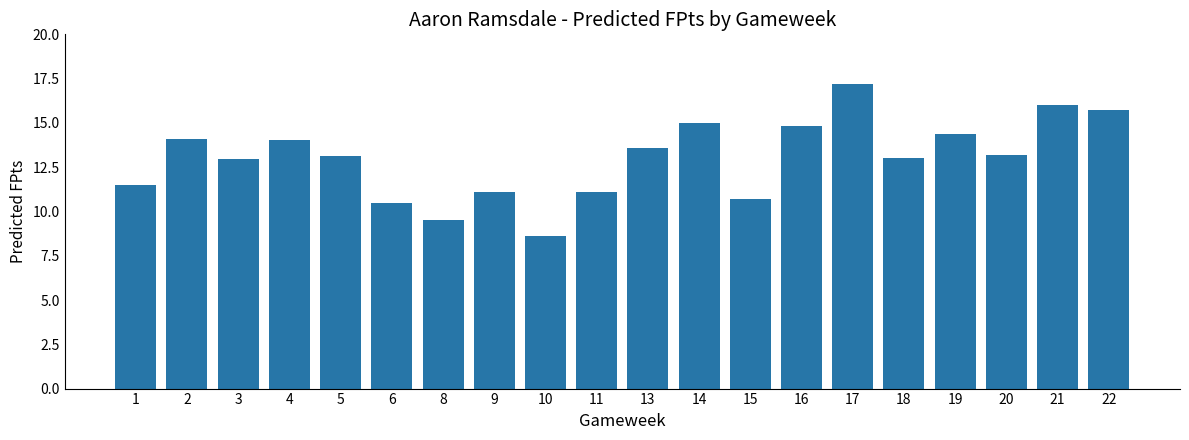

What is the ratio of the value at 15 to the value at 3?

0.8